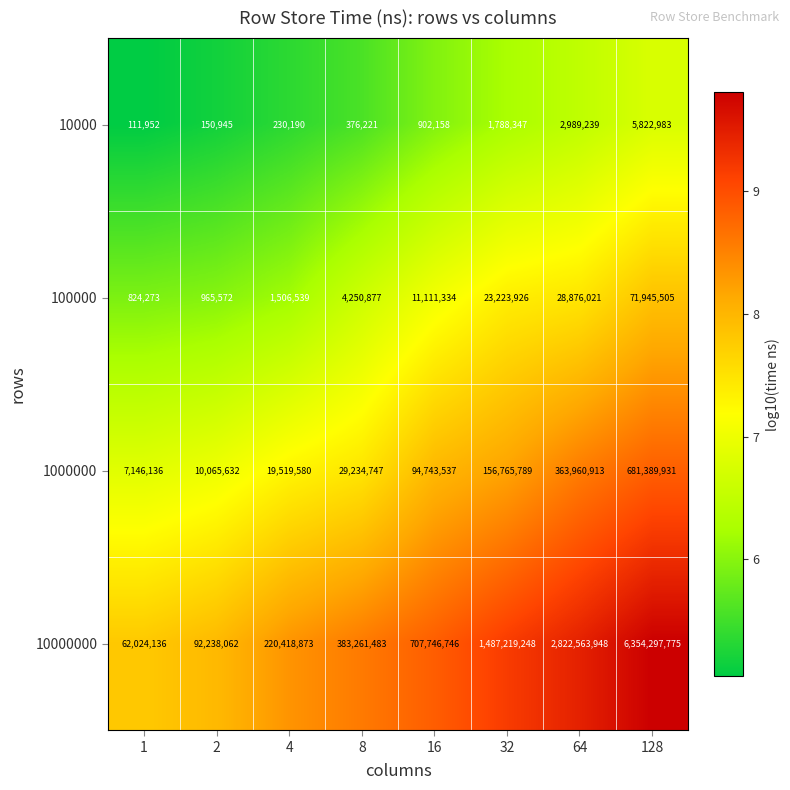

At which label is 1000000 closest to 344268033?

64